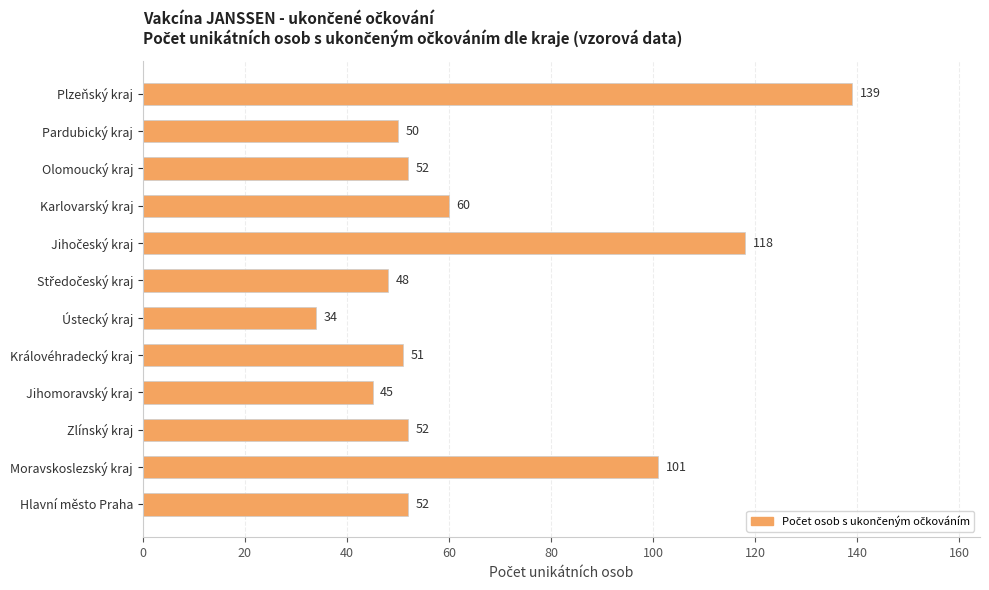

How many data points does each series have?

12